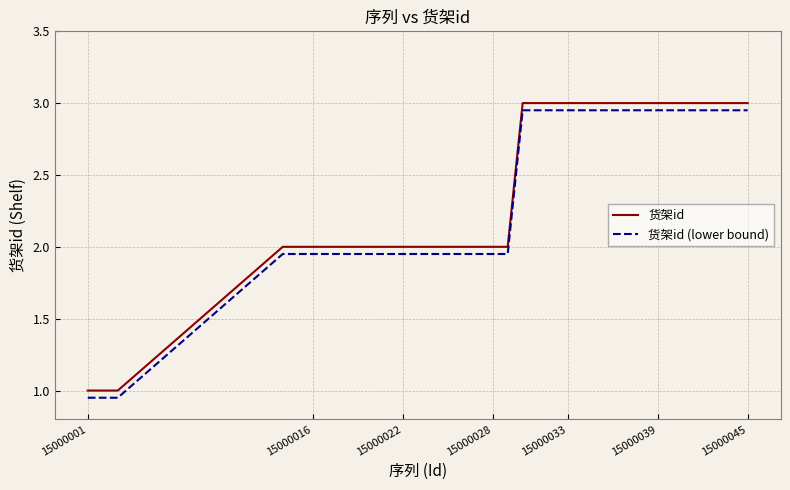

What is the difference between the maximum and minimum values in the 货架id (lower bound) series?

2.0